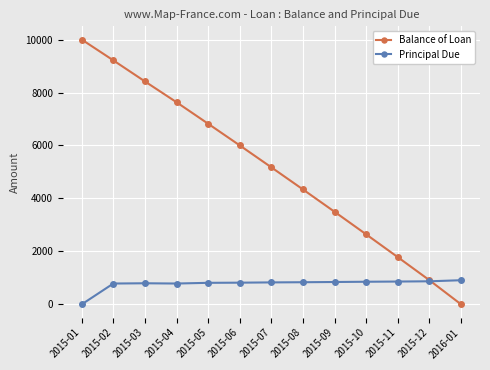

How many times do Balance of Loan and Principal Due cross each other?

1